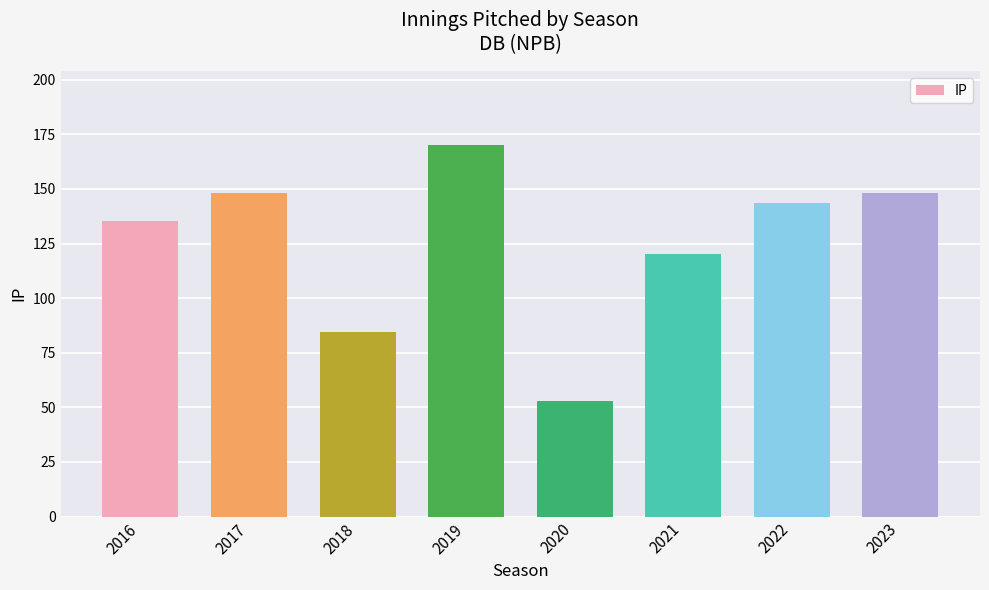

Reading right to left, list all the values displayed in this chart.

2023=148.0	2022=143.7	2021=120.0	2020=53.0	2019=170.0	2018=84.7	2017=148.0	2016=135.3